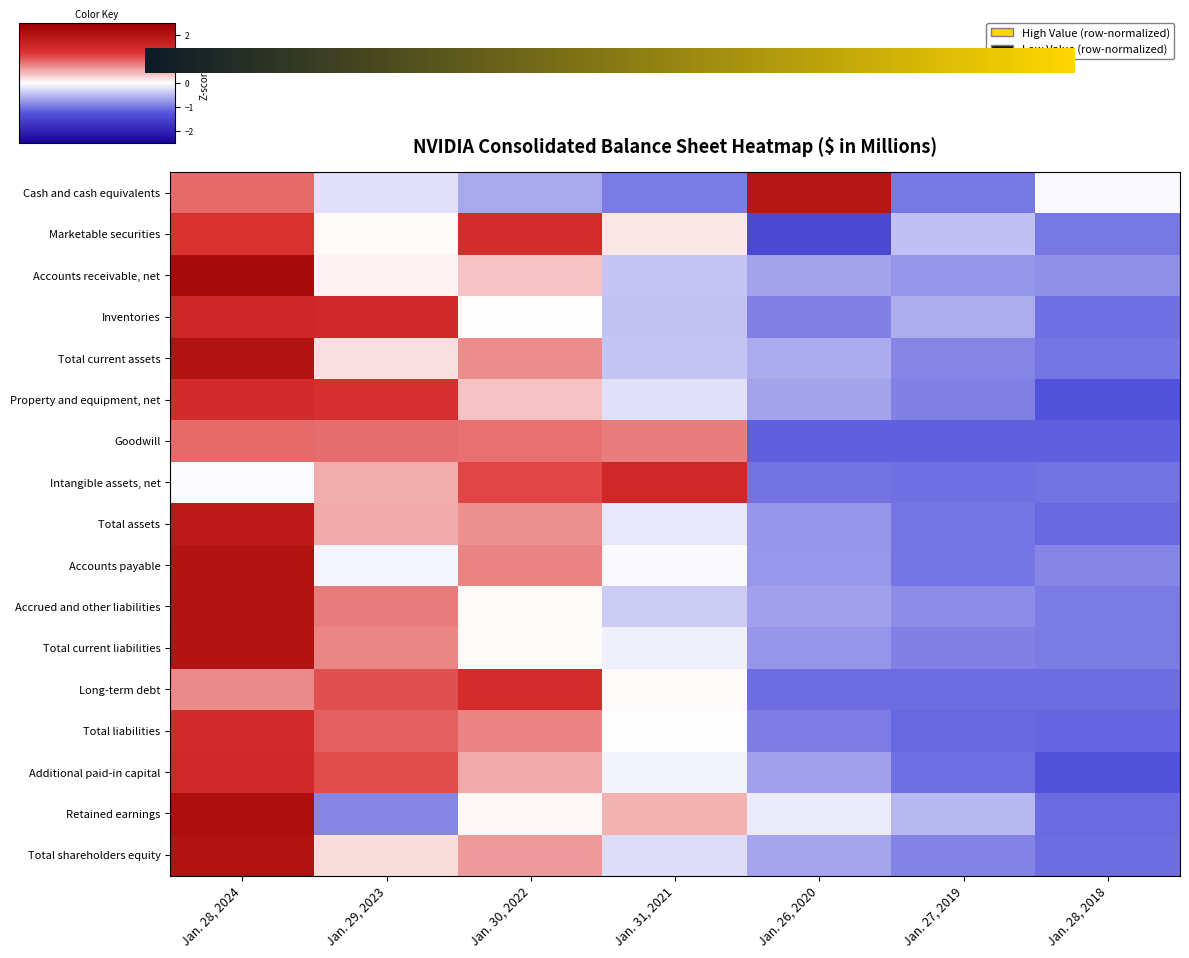

At Jan. 29, 2023, list the series in order from smallest to largest.

Retained earnings, Cash and cash equivalents, Accounts payable, Marketable securities, Accounts receivable, net, Total current assets, Total shareholders equity, Intangible assets, net, Total assets, Total current liabilities, Accrued and other liabilities, Goodwill, Total liabilities, Long-term debt, Additional paid-in capital, Property and equipment, net, Inventories